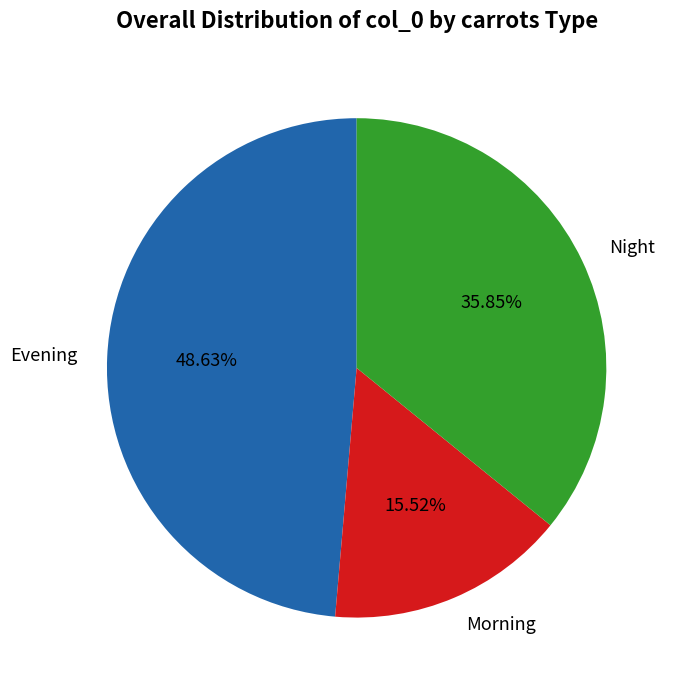

Is there a majority slice in this chart?

No